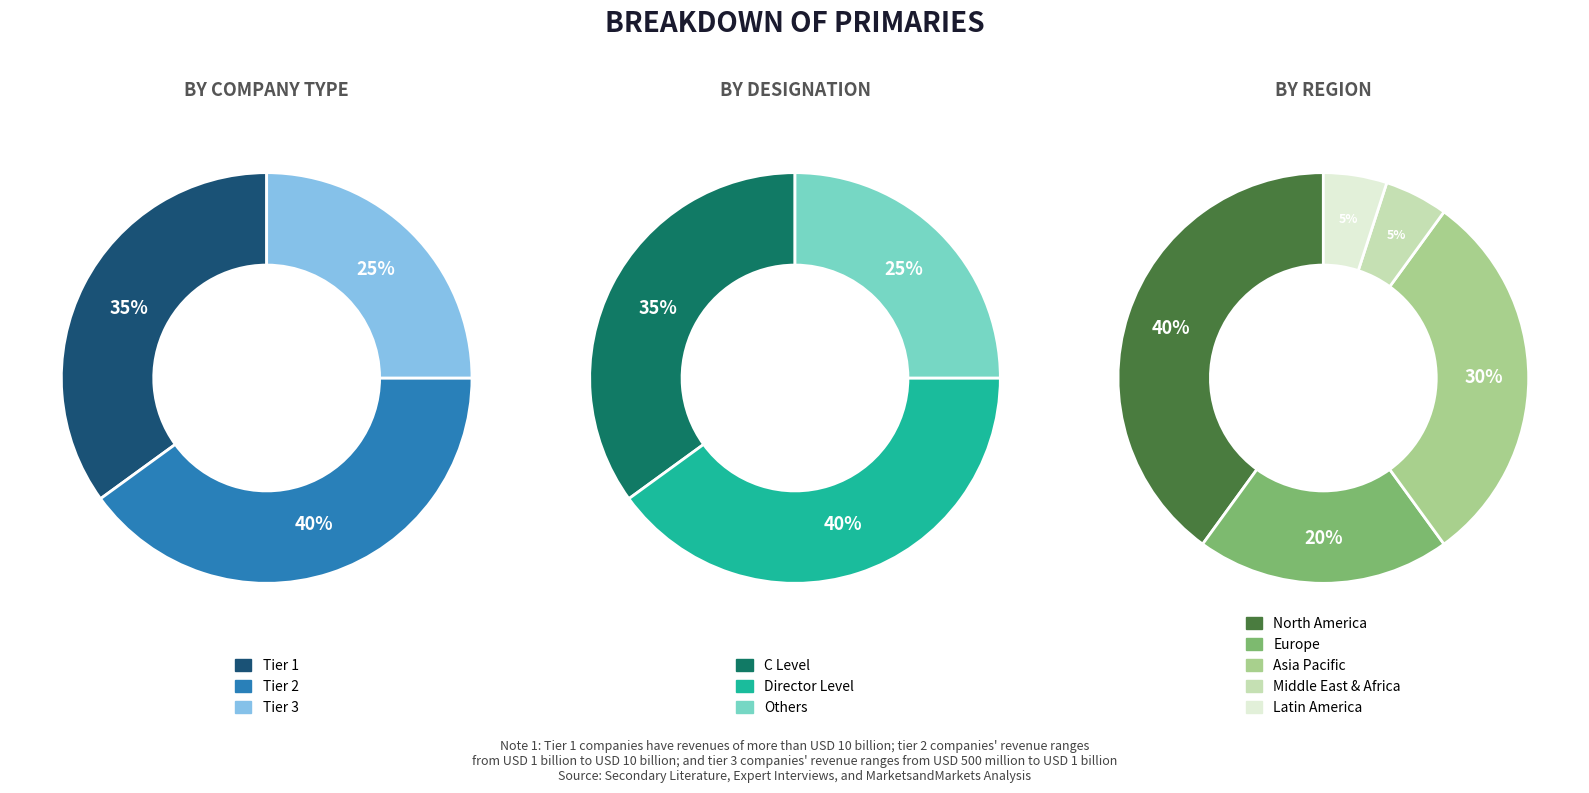

What is the ratio of the value at 1 to the value at 8?

1.2